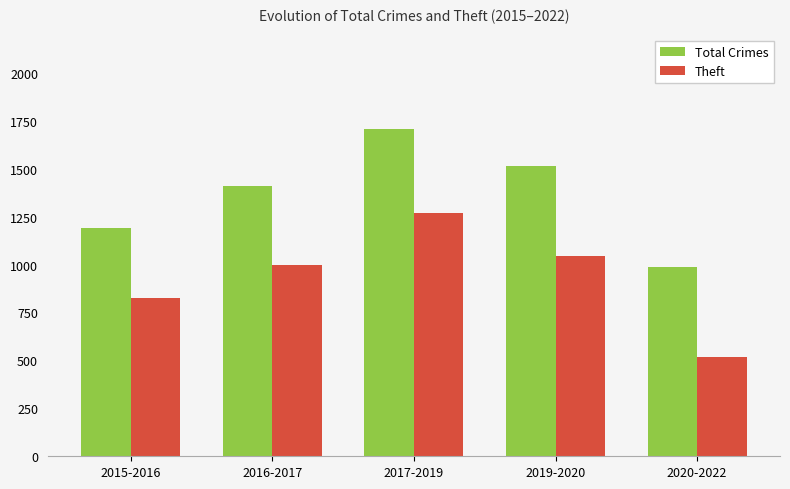

Between 2015-2016 and 2016-2017, which series saw the biggest shift?

Total Crimes